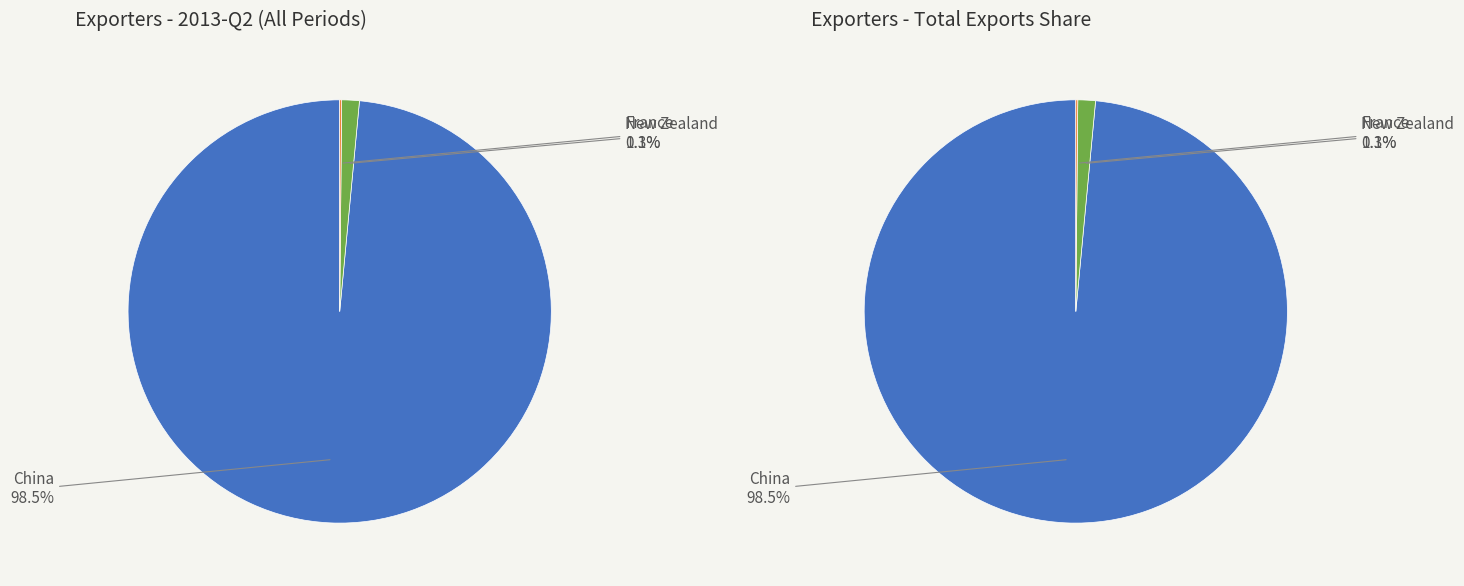

Does any single category account for the majority?

Yes